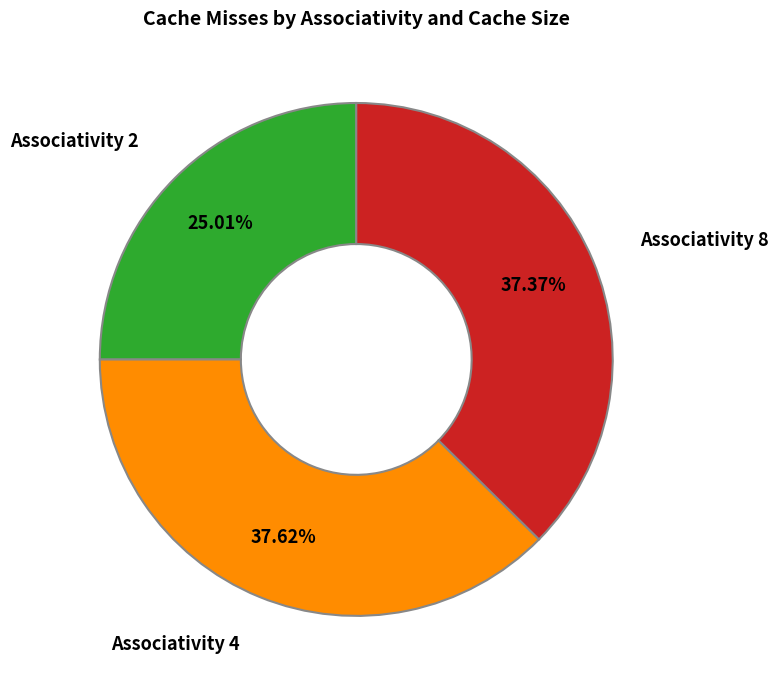

Does any single category account for the majority?

No